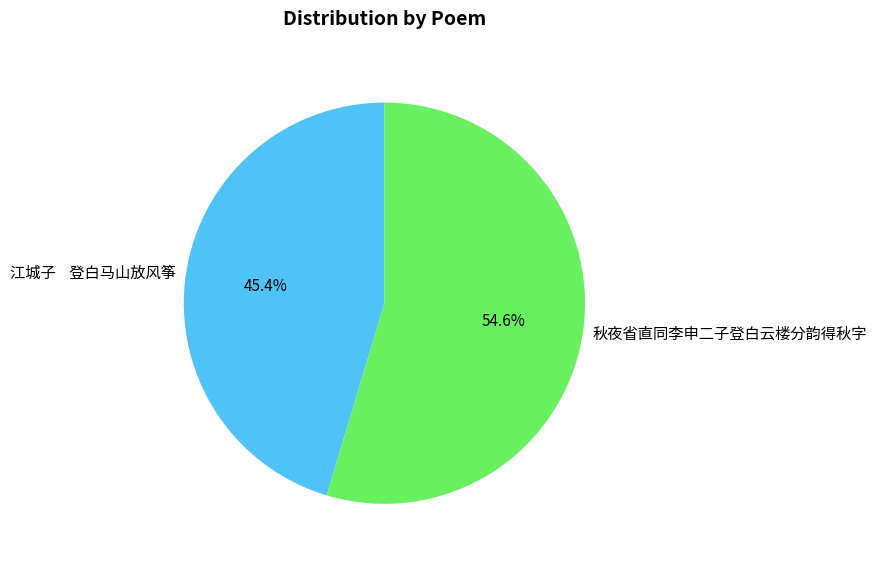

Rank the categories by value from lowest to highest.

江城子 登白马山放风筝, 秋夜省直同李申二子登白云楼分韵得秋字